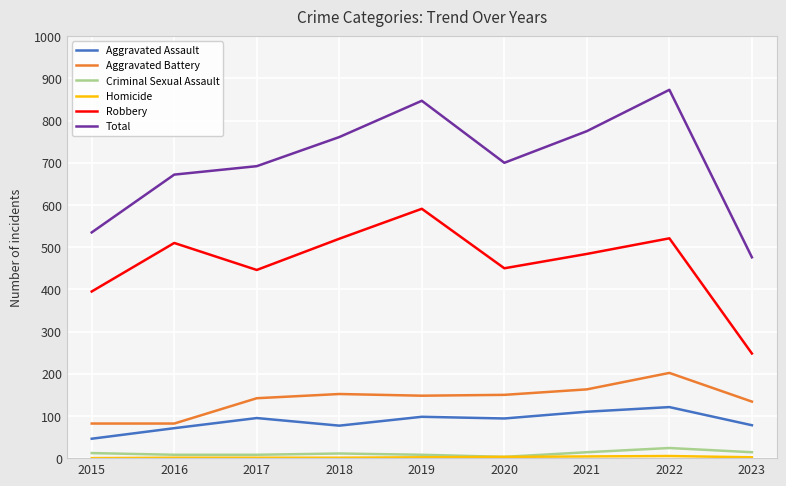

What is the maximum value shown in the chart?

873